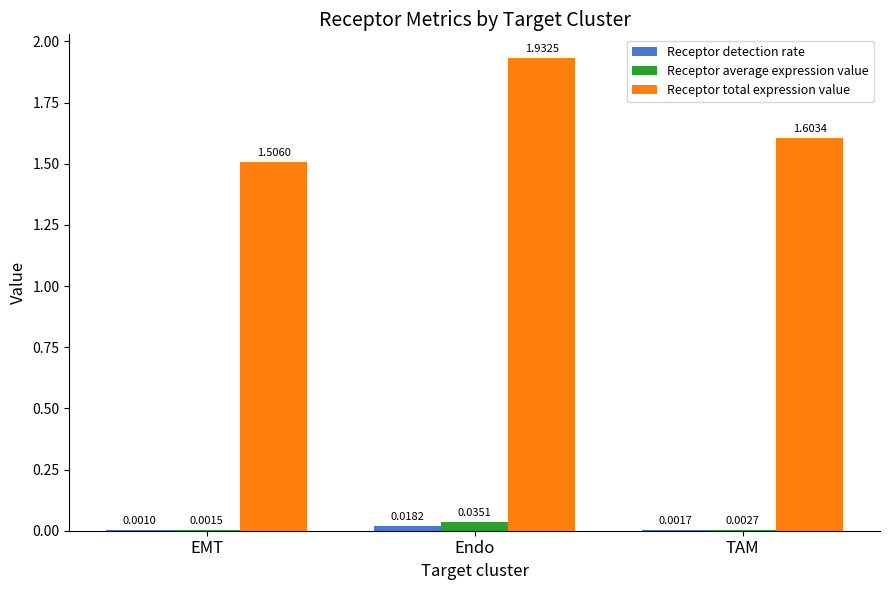

Where is Receptor total expression value nearest to the value 1?

EMT